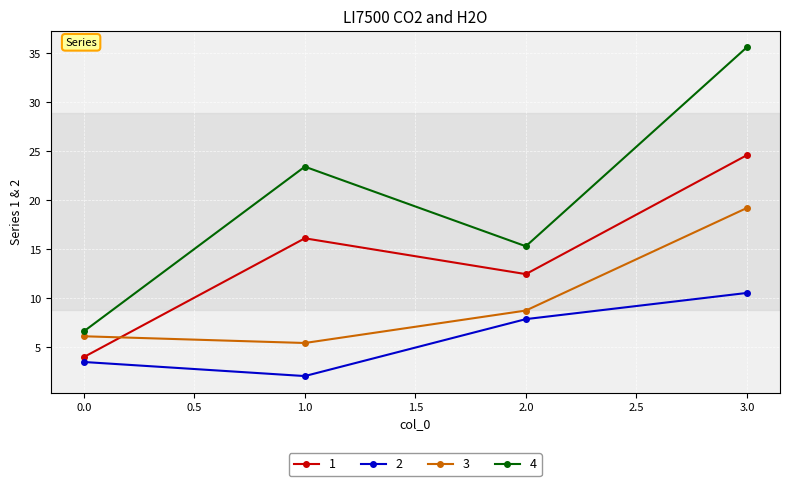

At which label is 2 closest to 6?

2.0